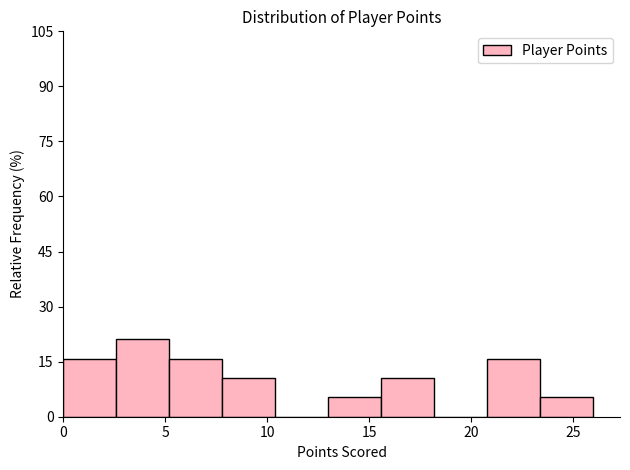

Reading left to right, transcribe this chart: for each bar, give the range it covers on the x-axis and its height. Neither the bar edges nor the heights are printed on the chart, so give them approximately, as read against the axes.

0.0 to 2.6: 16
2.6 to 5.2: 22
5.2 to 7.8: 16
7.8 to 10.4: 10
10.4 to 13.0: 0
13.0 to 15.6: 6
15.6 to 18.2: 10
18.2 to 20.8: 0
20.8 to 23.4: 16
23.4 to 26.0: 6